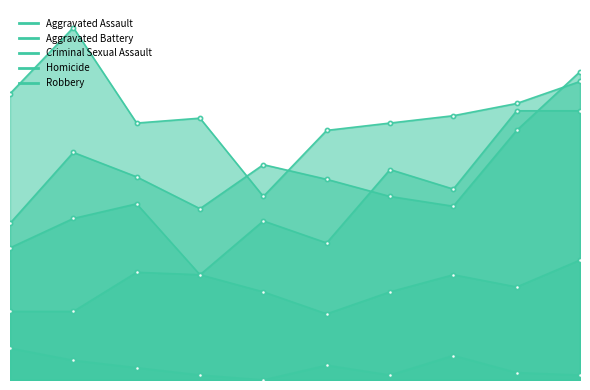

How many lines are shown in the chart?

5